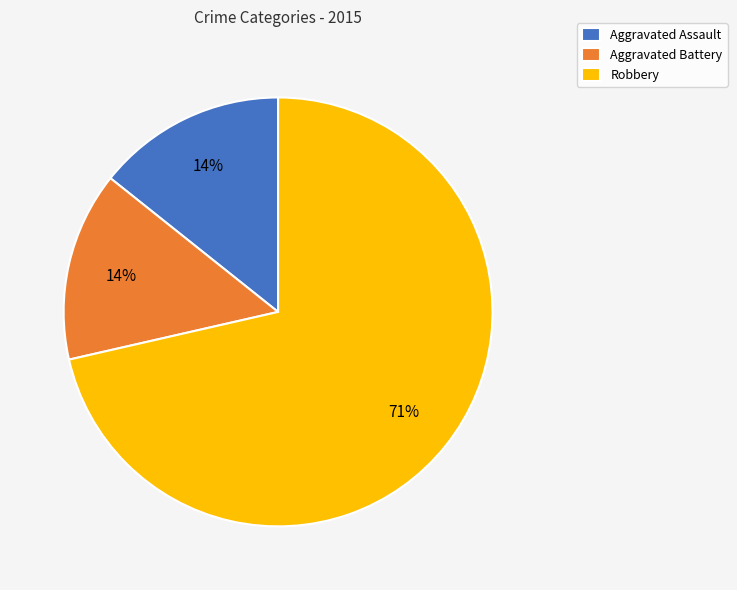

Which slice represents more than half of the pie?

Robbery